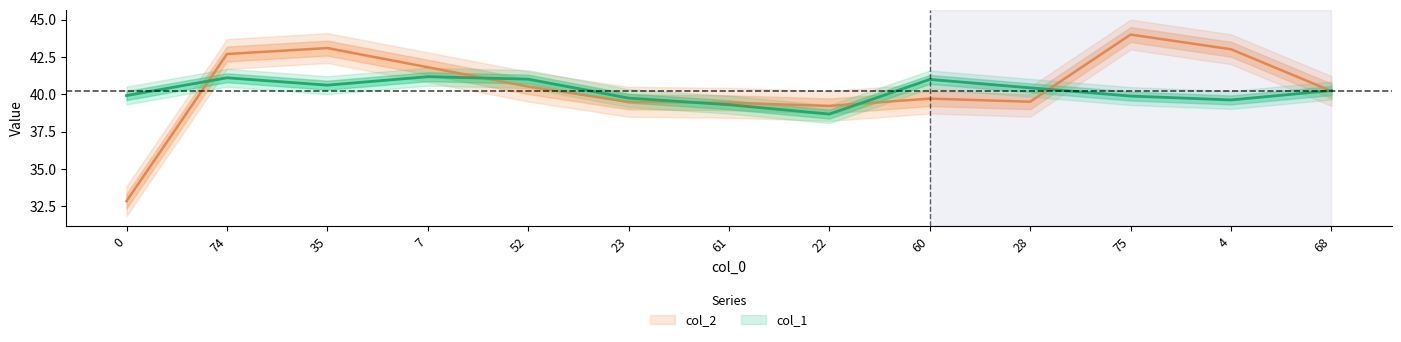

What is the difference between the col_1 values at 60 and 23?

1.3